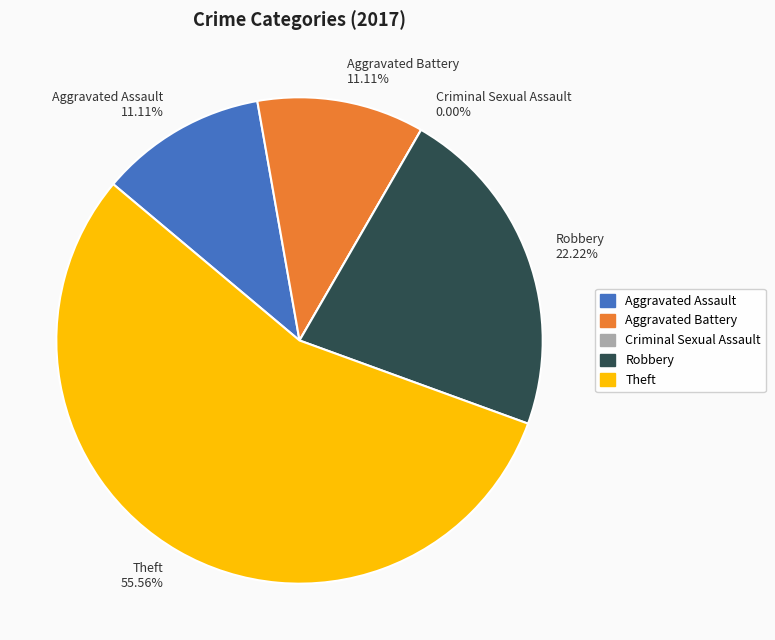

To the nearest percent, what portion does Aggravated Assault represent?

11%